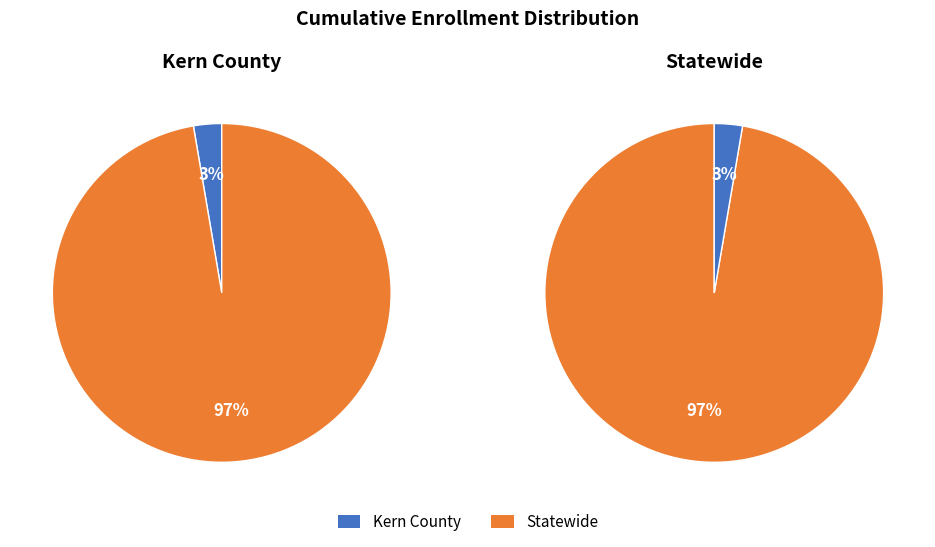

Which category accounts for the majority?

Statewide